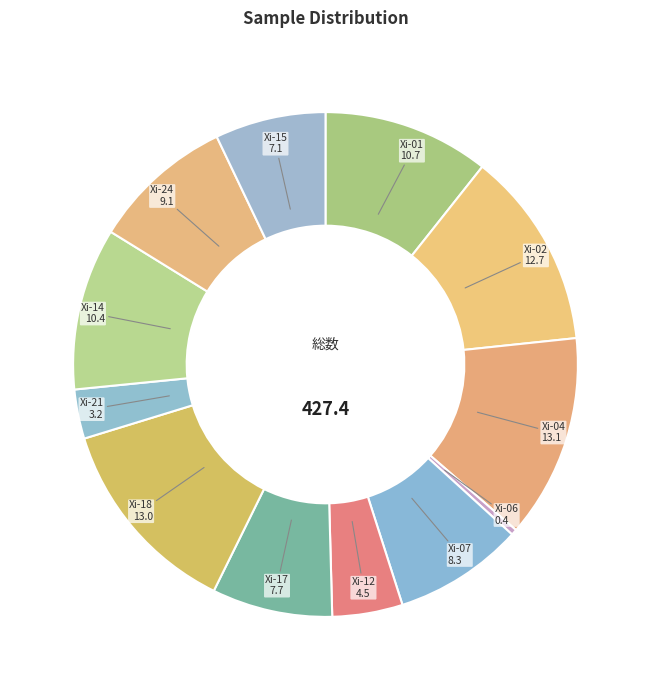

Does any single category account for the majority?

No